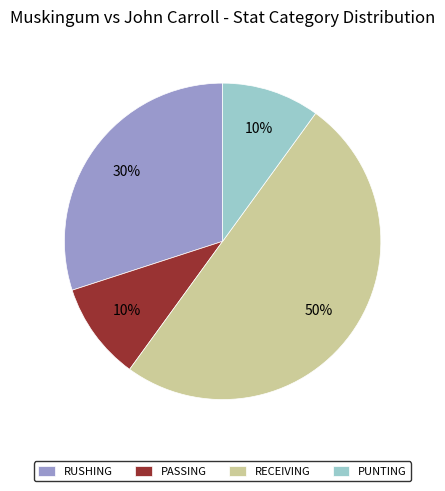

Is RUSHING the majority of the pie?

No